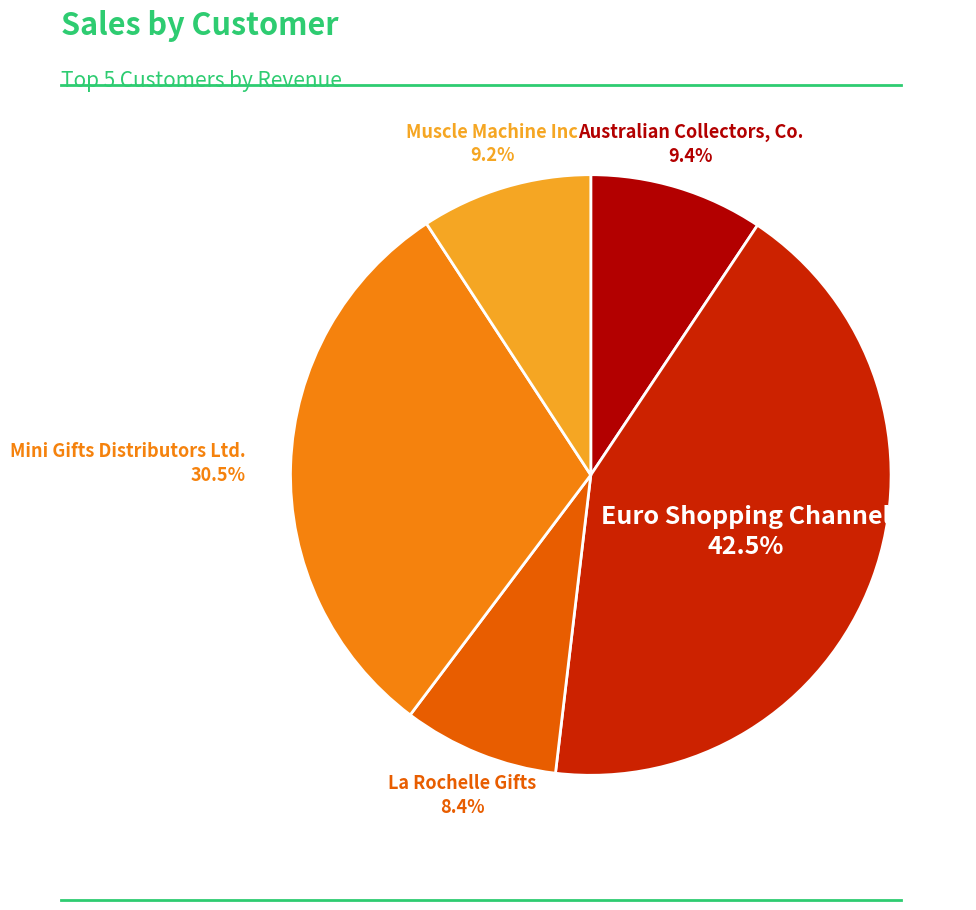

True or false: Australian Collectors, Co. accounts for 9% of the total.

True